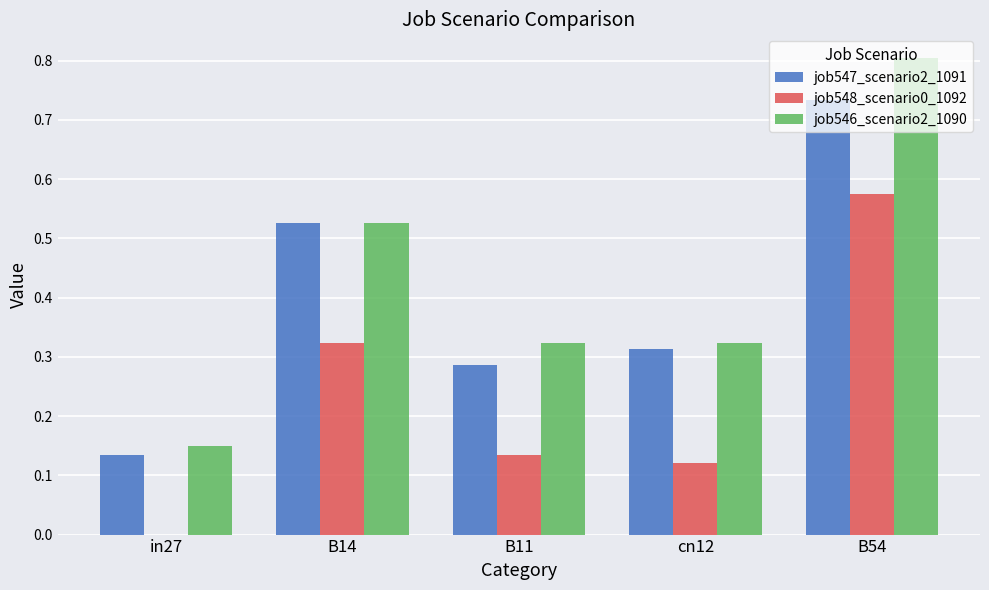

What is the sum of all job546_scenario2_1090 values?

2.1